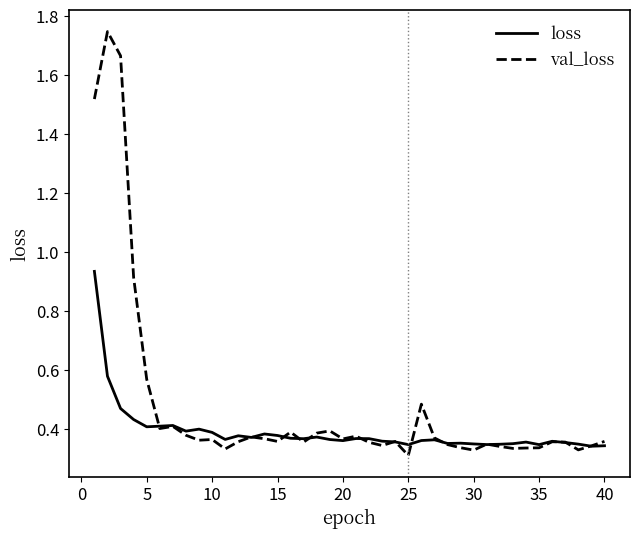

Which series has the largest range (max minus min)?

val_loss